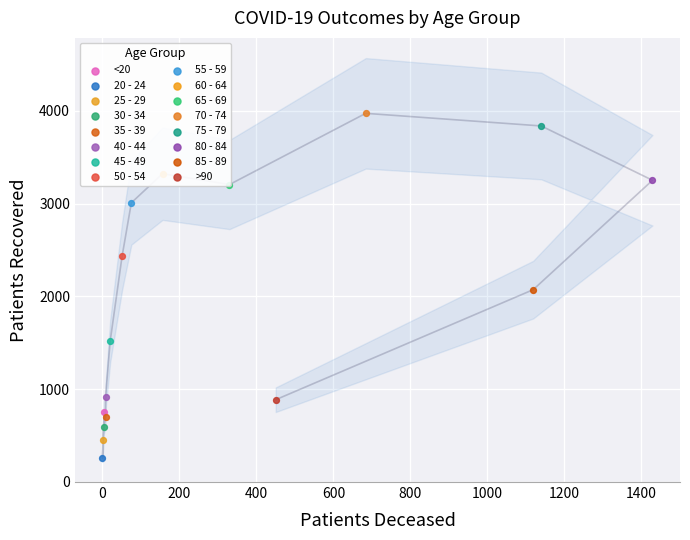

What is the ratio of the value at 85 - 89 to the value at 60 - 64?

0.6